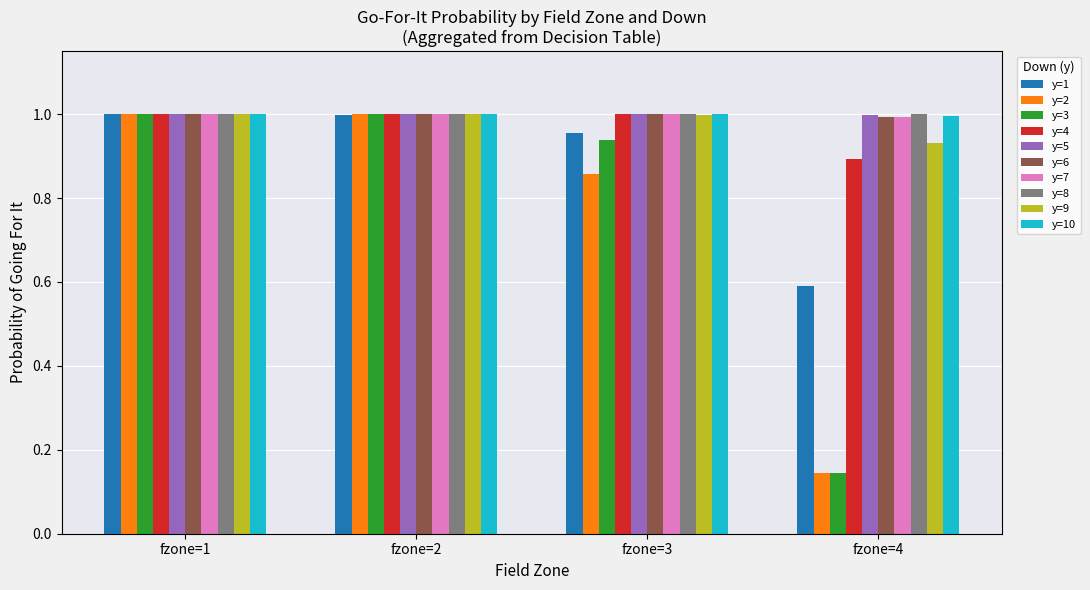

What are all the series names shown in the legend?

y=1, y=2, y=3, y=4, y=5, y=6, y=7, y=8, y=9, y=10